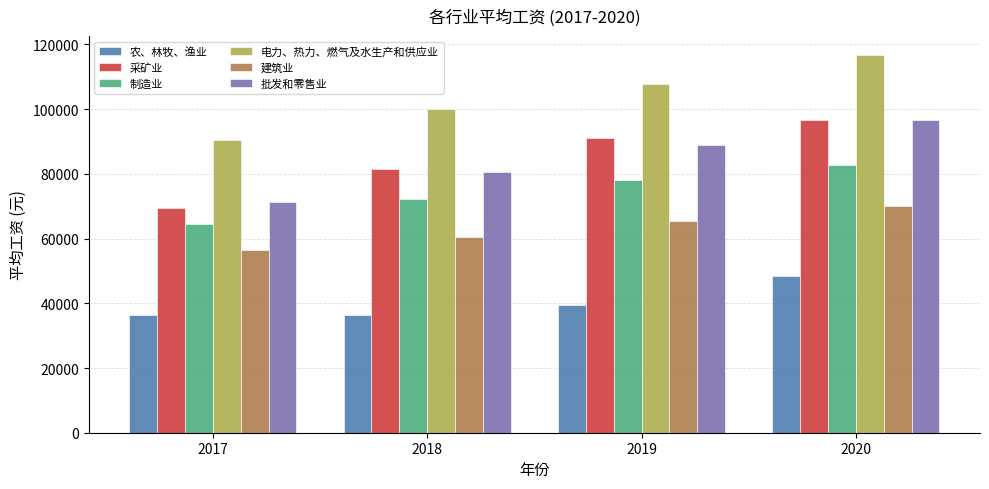

What is the difference between the maximum and second lowest values in the 电力、热力、燃气及水生产和供应业 series?

16566